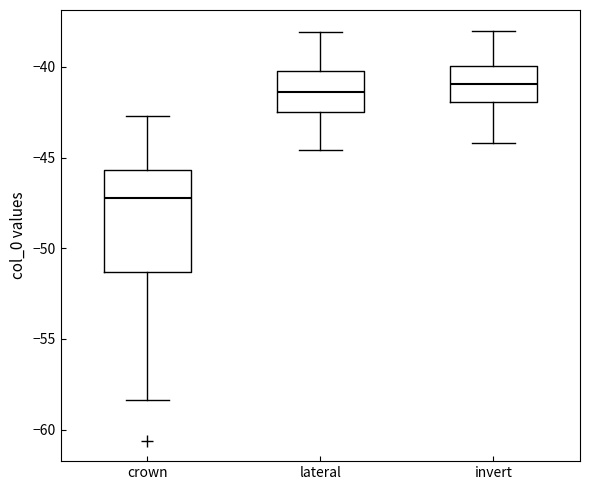

Comparing the boxes themselves (not the whiskers), which one is the tallest?

crown